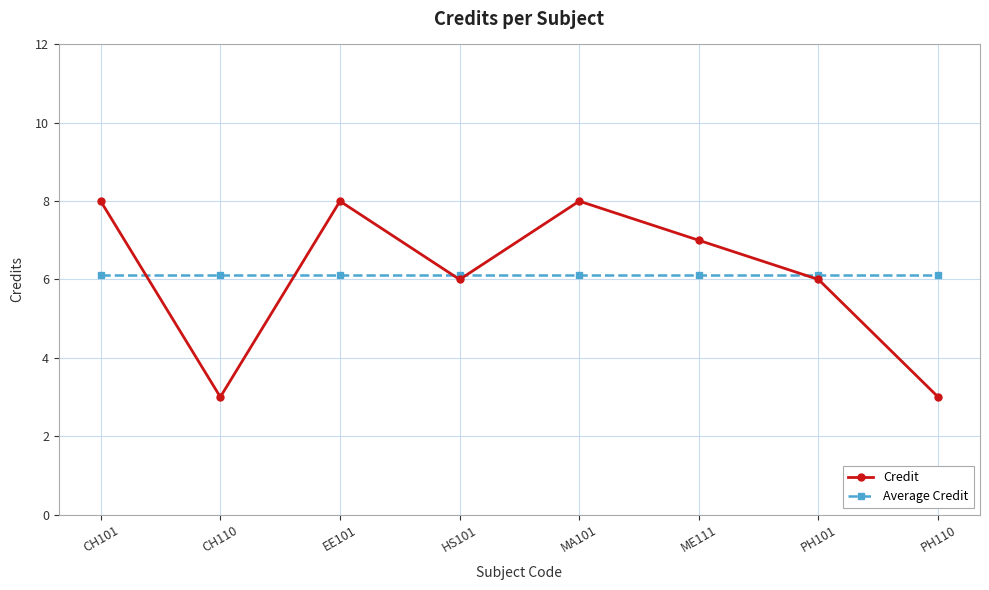

Between CH101 and PH110, which series saw the biggest shift?

Credit